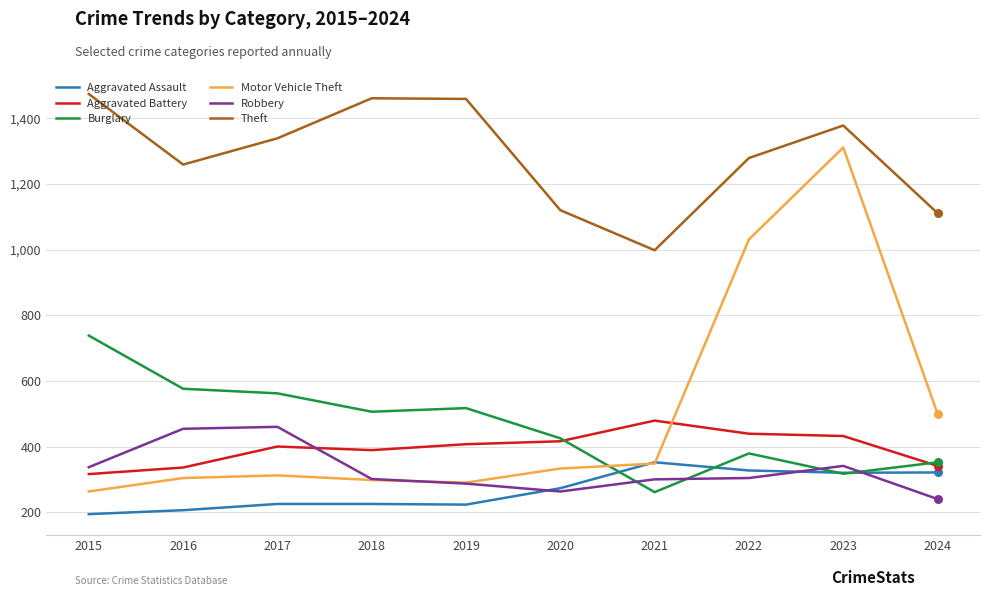

At how many categories does at least one series exceed 924?

10